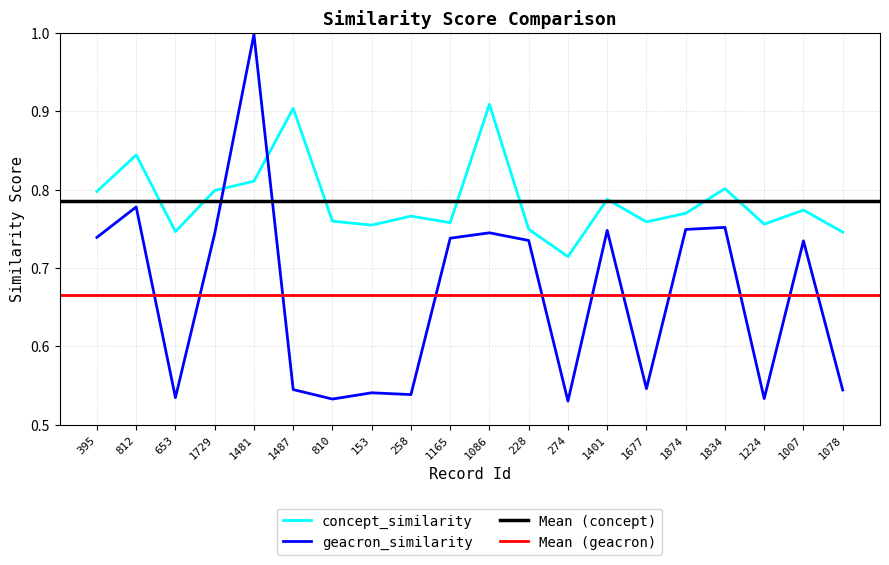

What is the sum of all geacron_similarity values?

13.3